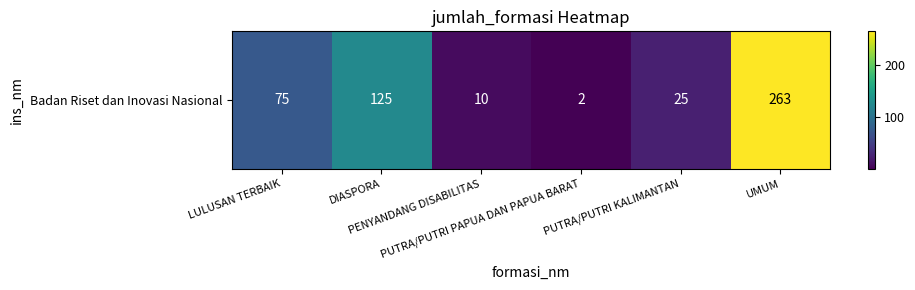

What is the smallest value displayed?

2